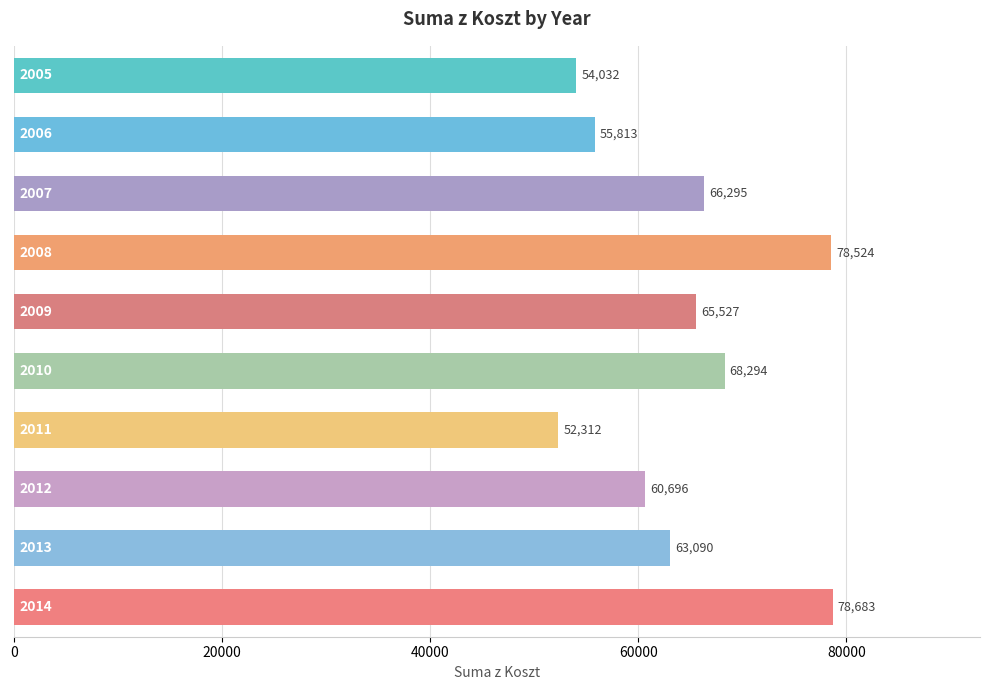

What is the value of the 1st bar from the top?

54032.0